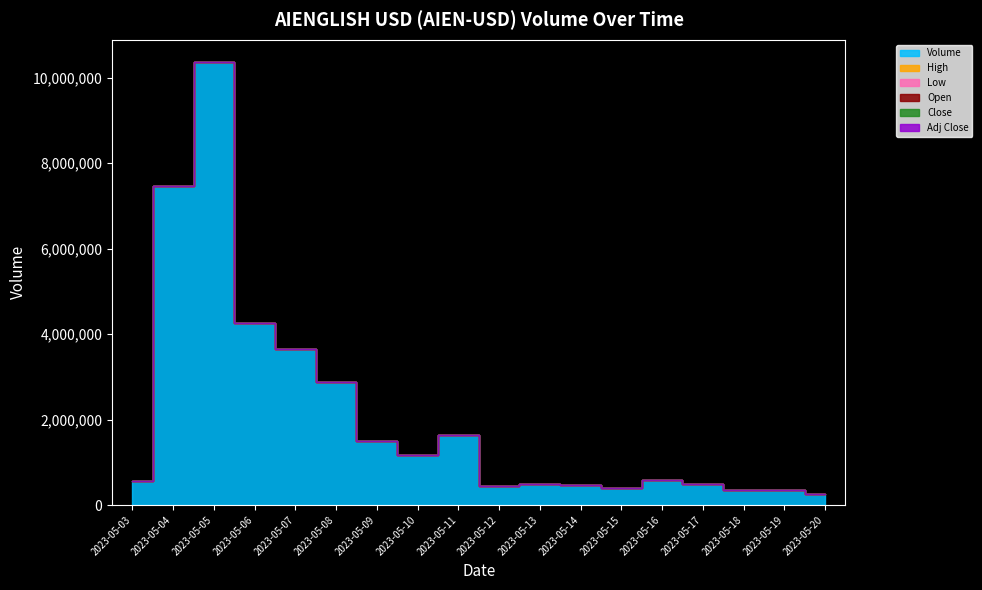

True or false: Low and Volume cross at least once.

False